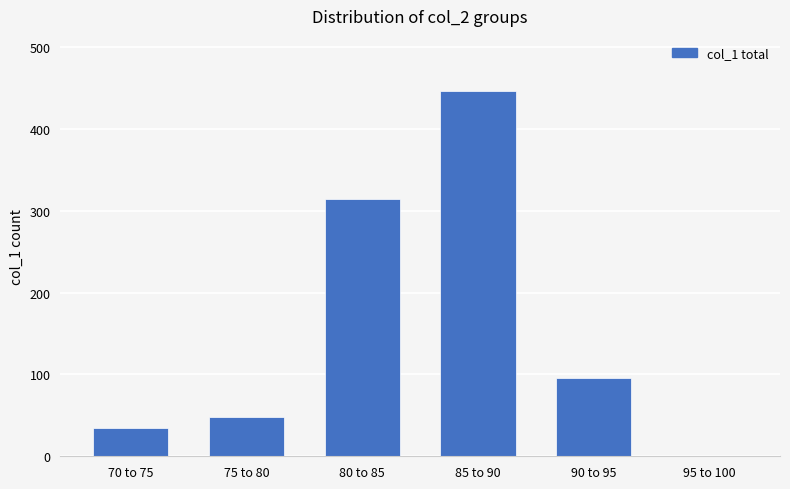

What is the change in value from 70 to 75 to 95 to 100?

-34